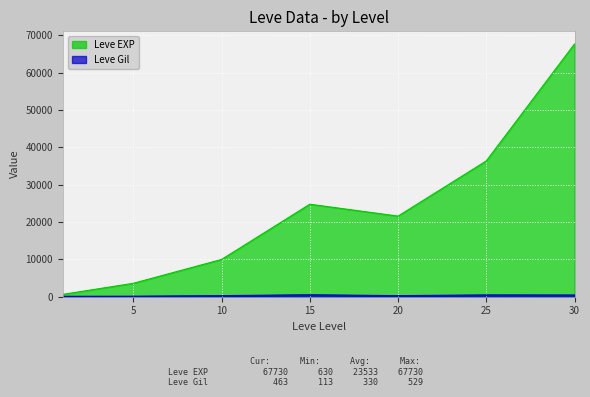

What value does the Leve Gil series have at 15?

529